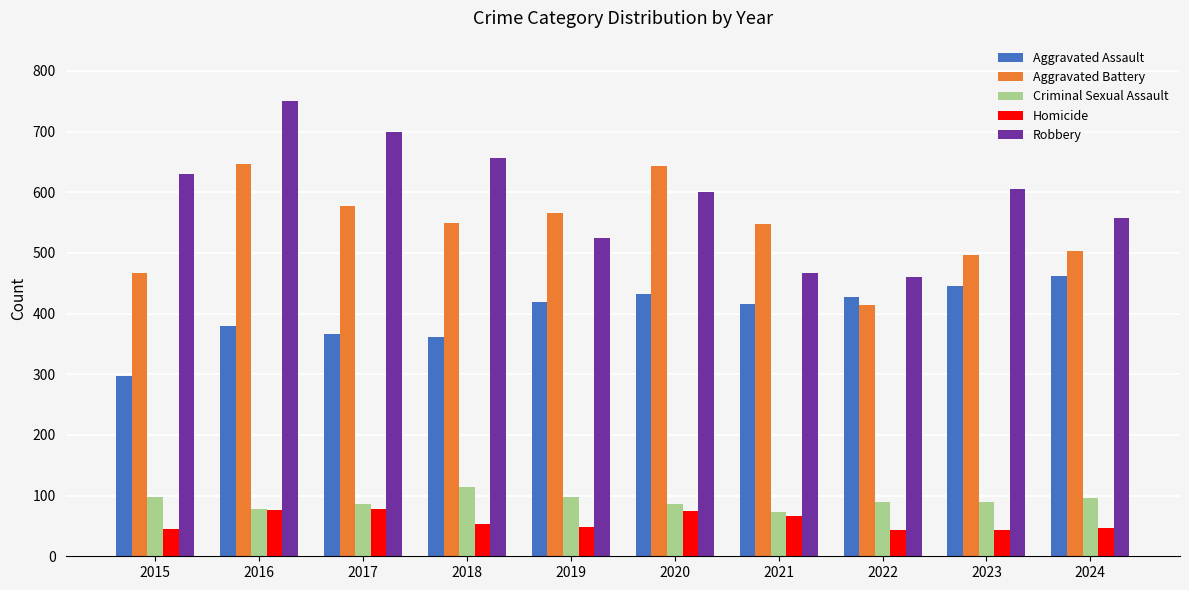

What is the difference between the maximum and minimum values in the Homicide series?

35